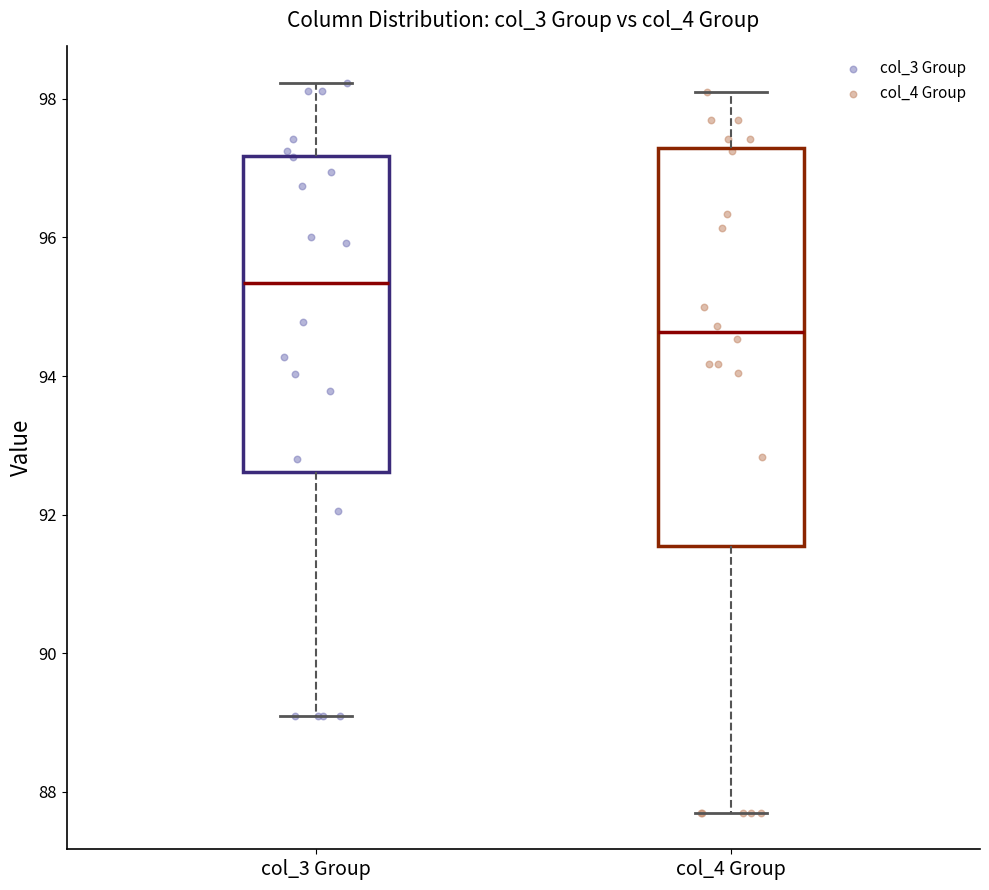

Which box has the highest median line?

col_3 Group